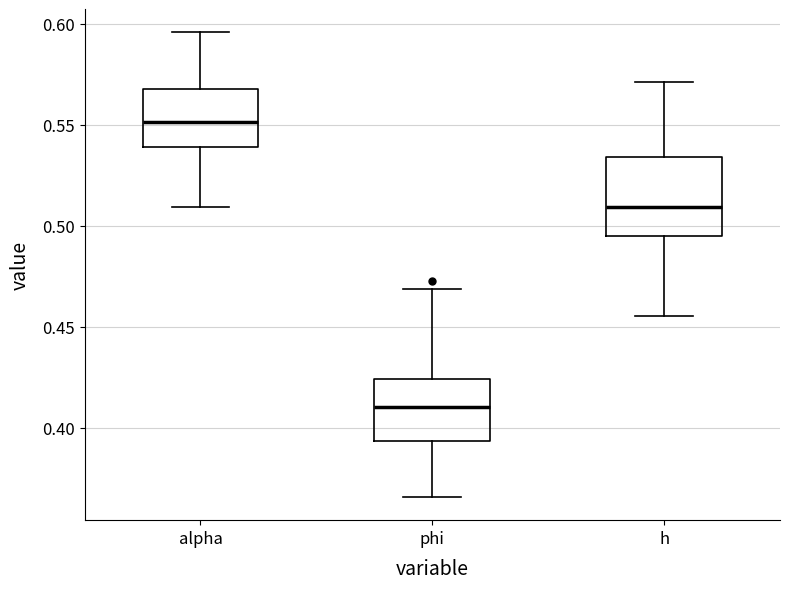

Where does the median line of the box for h sit on the y-axis? The values are not printed on the chart, so give them approximately, as read against the axis.

0.510